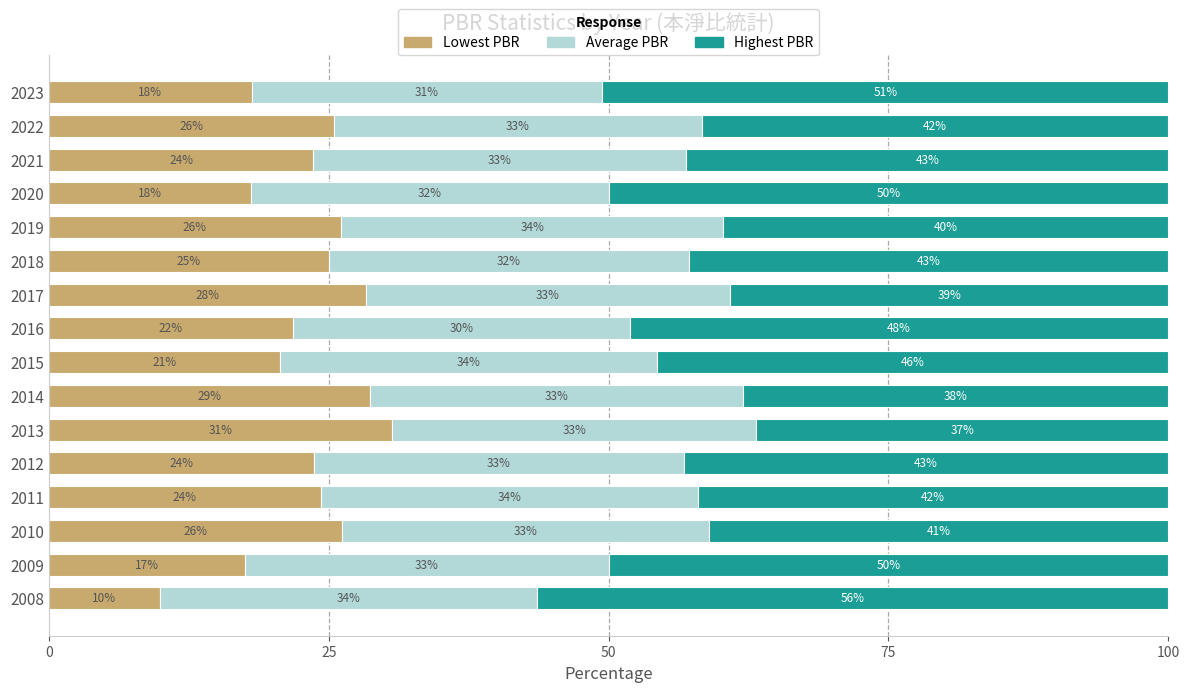

What is the total value across all series at 2021?

100.0